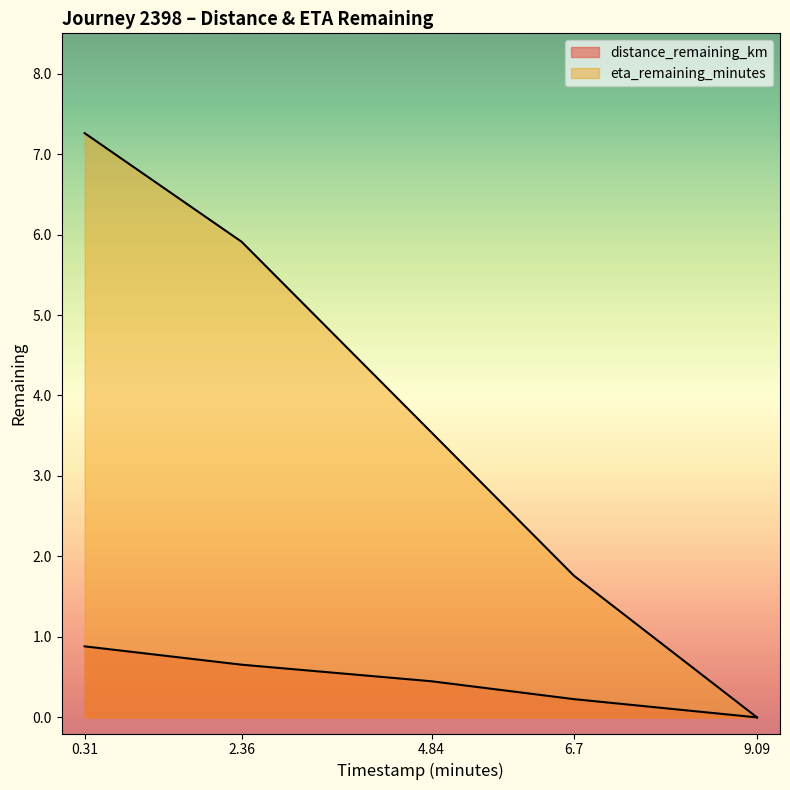

What are all the series names shown in the legend?

distance_remaining_km, eta_remaining_minutes